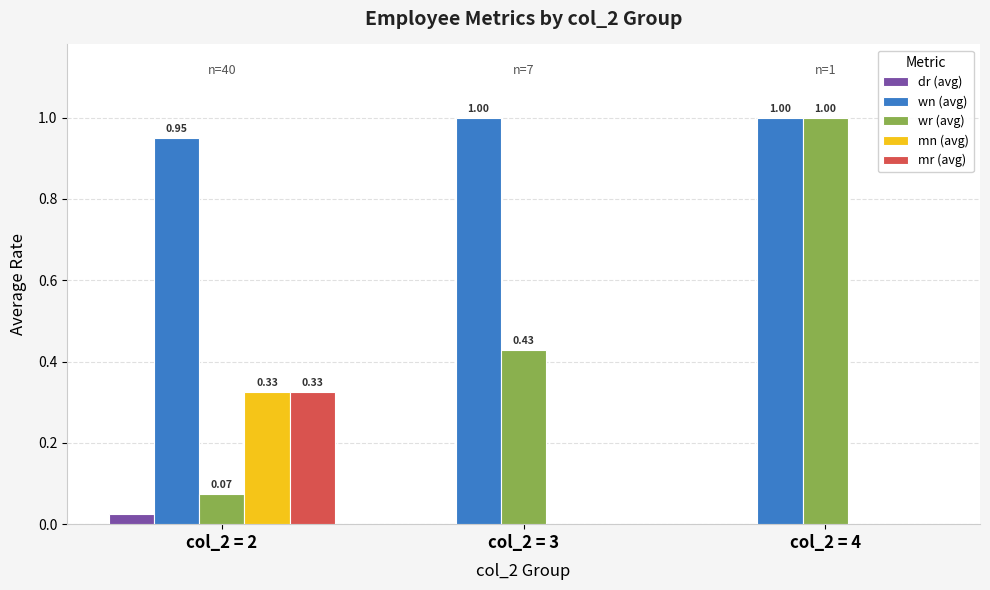

How many groups of bars are there?

3